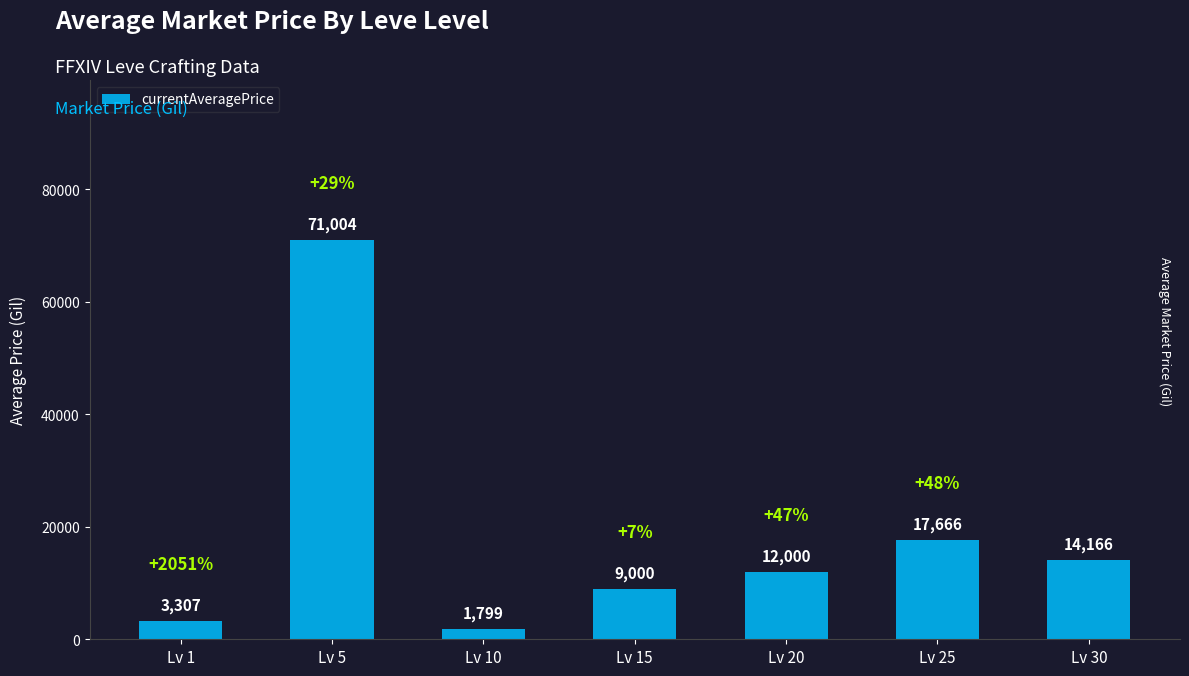

Are the bars horizontal?

No